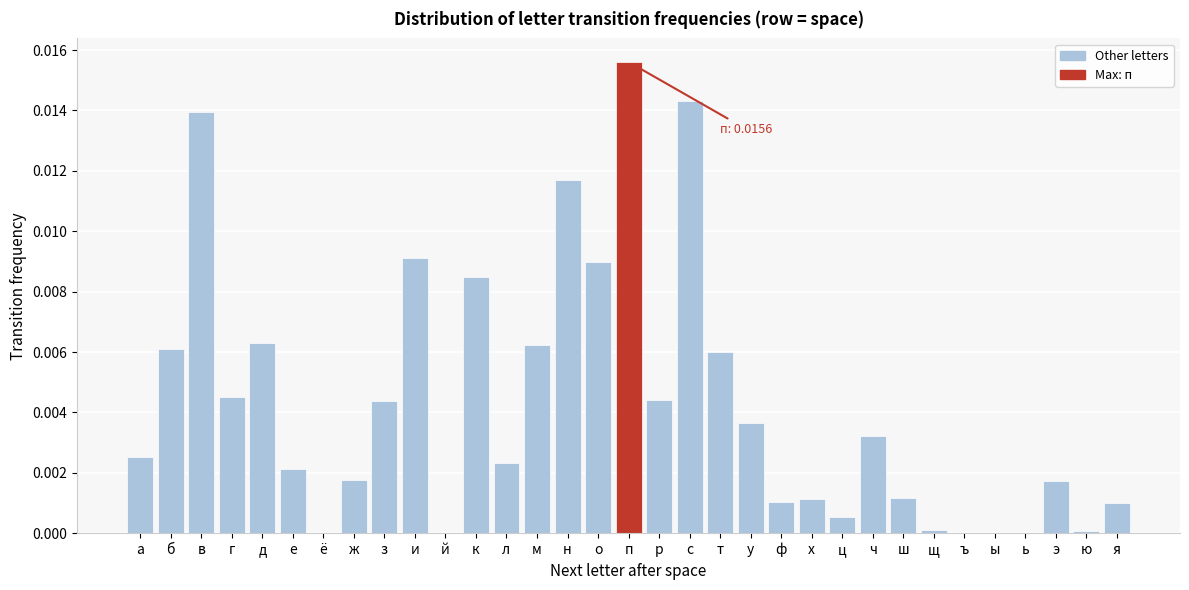

The value at д is 0.0. True or false?

True